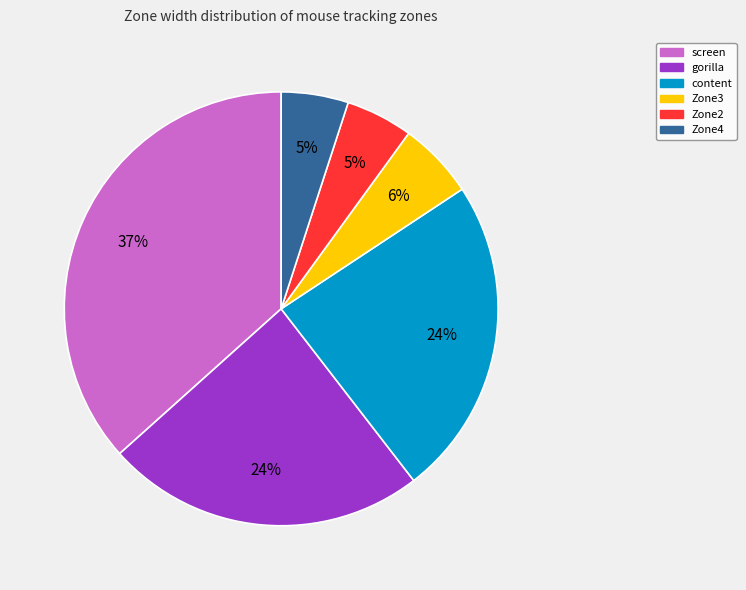

Do screen and Zone2 together represent more than half of the pie?

No